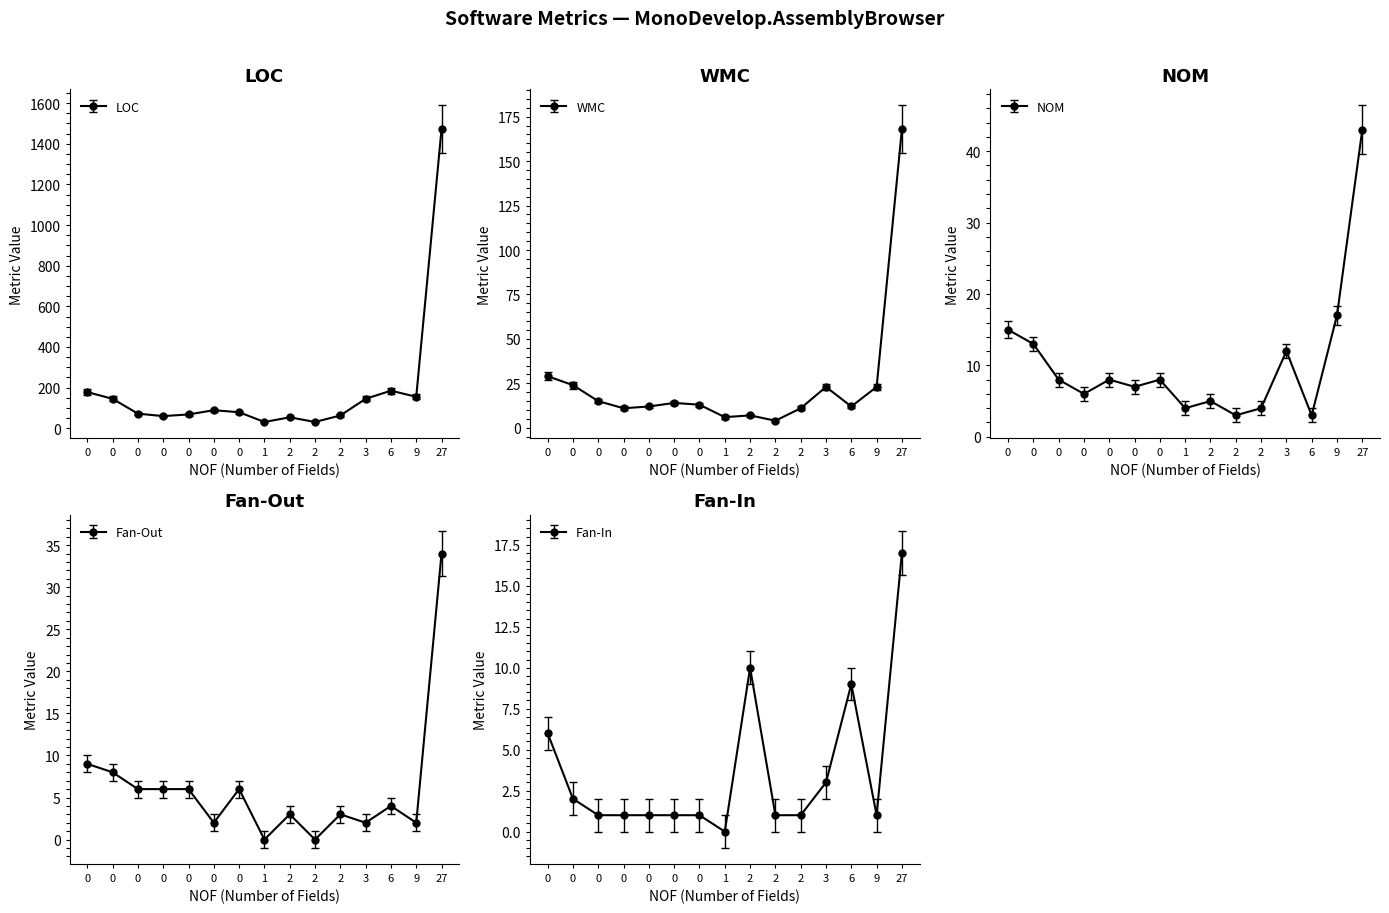

Does the chart display data point markers on the line(s)?

Yes